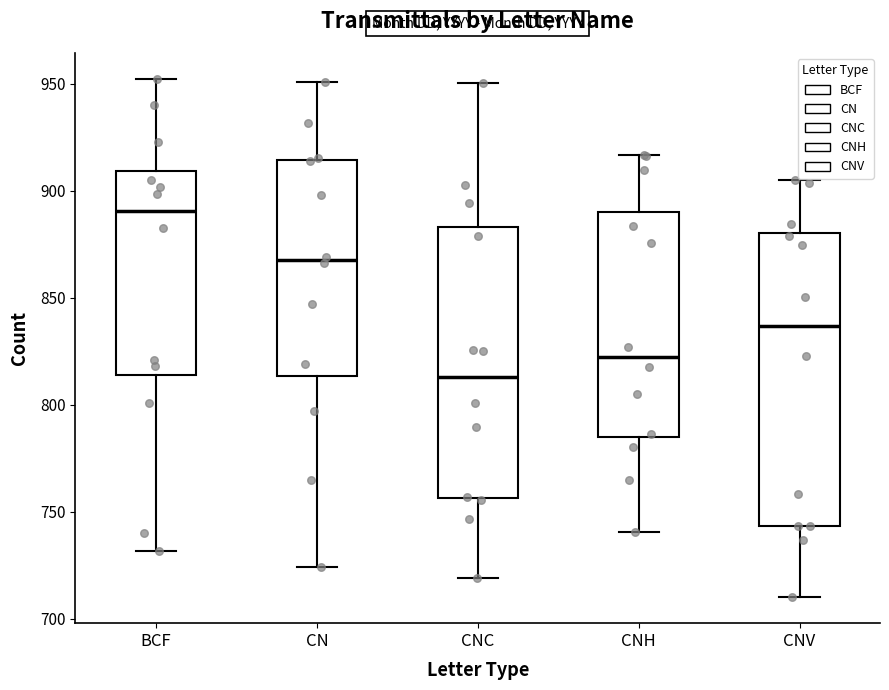

Which box is the tallest, from its lower edge to its upper edge?

CNV